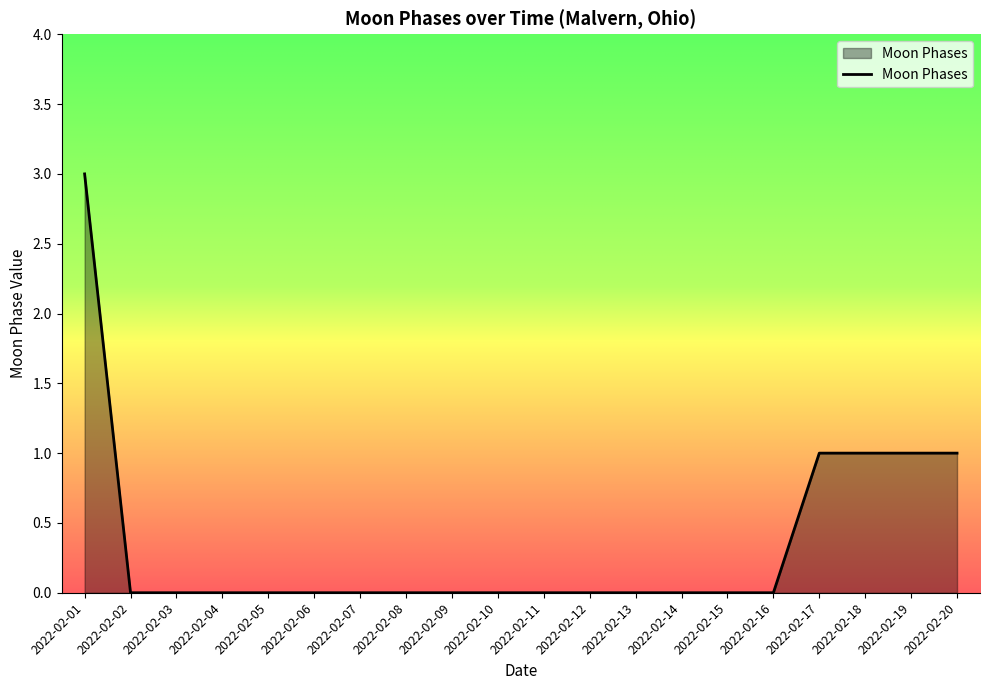

True or false: the data shows -1 at 2022-02-03.

False